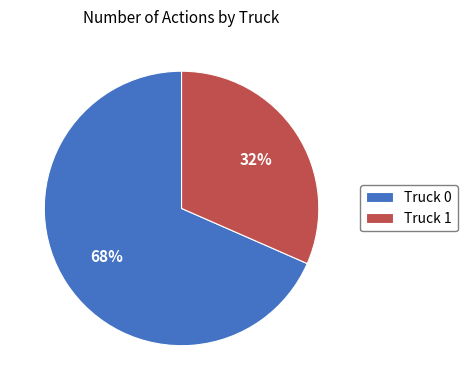

Do Truck 1 and Truck 0 together represent more than half of the pie?

Yes